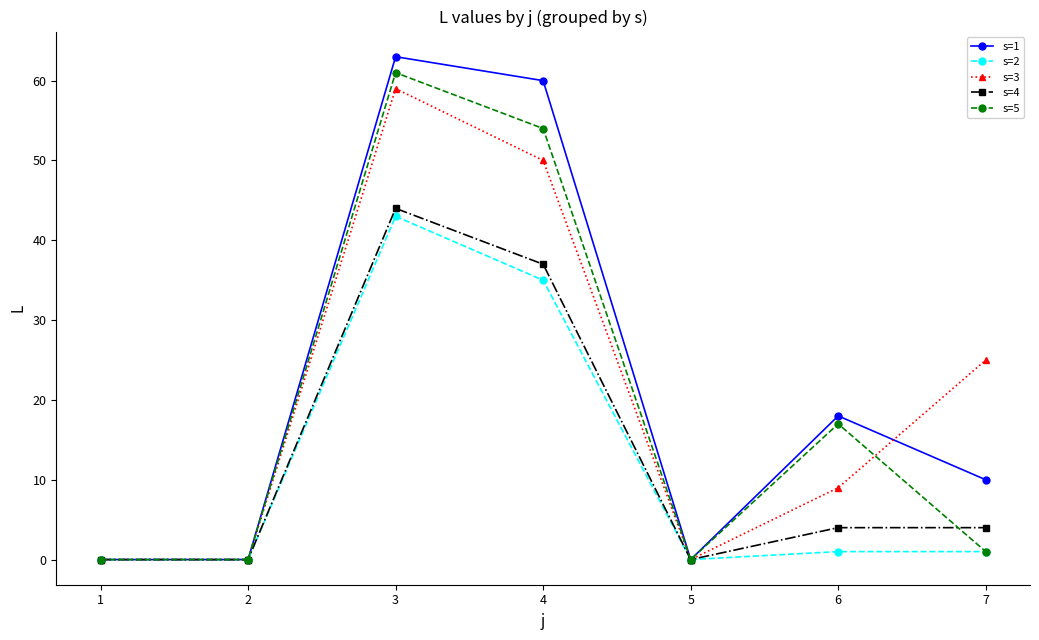

Where does the s=3 series first go above 9?

3